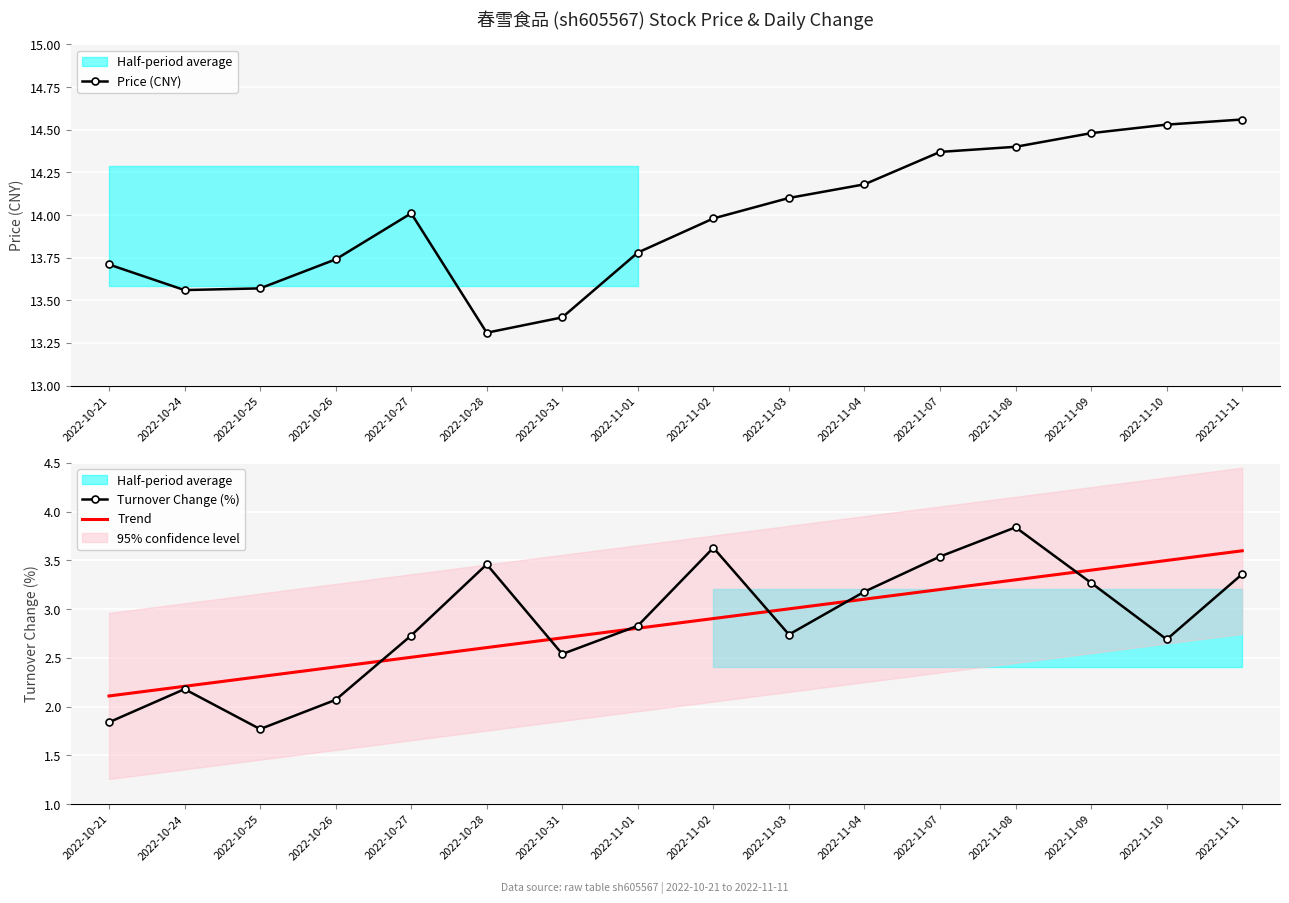

The Turnover Change (%) series shows 3.8 at 2022-11-08. True or false?

True